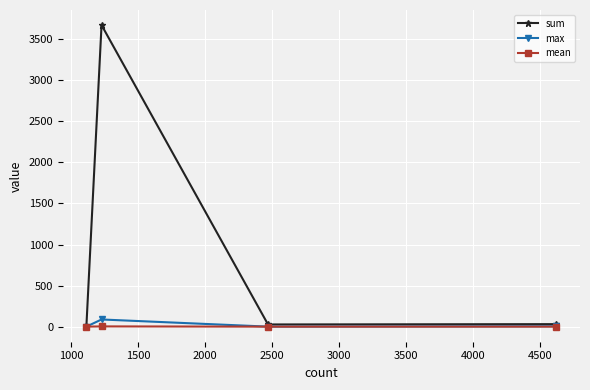

How many series are shown in this chart?

3